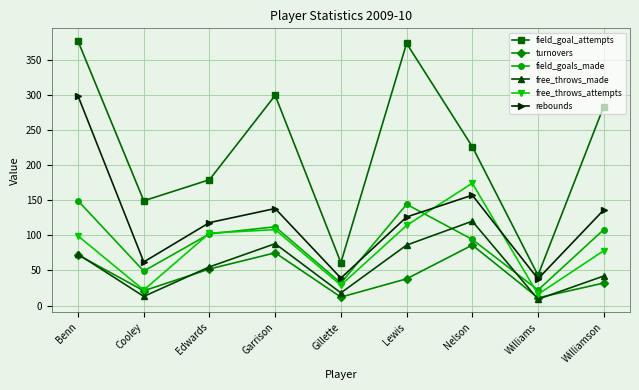

Which series has the largest total across all categories?

field_goal_attempts